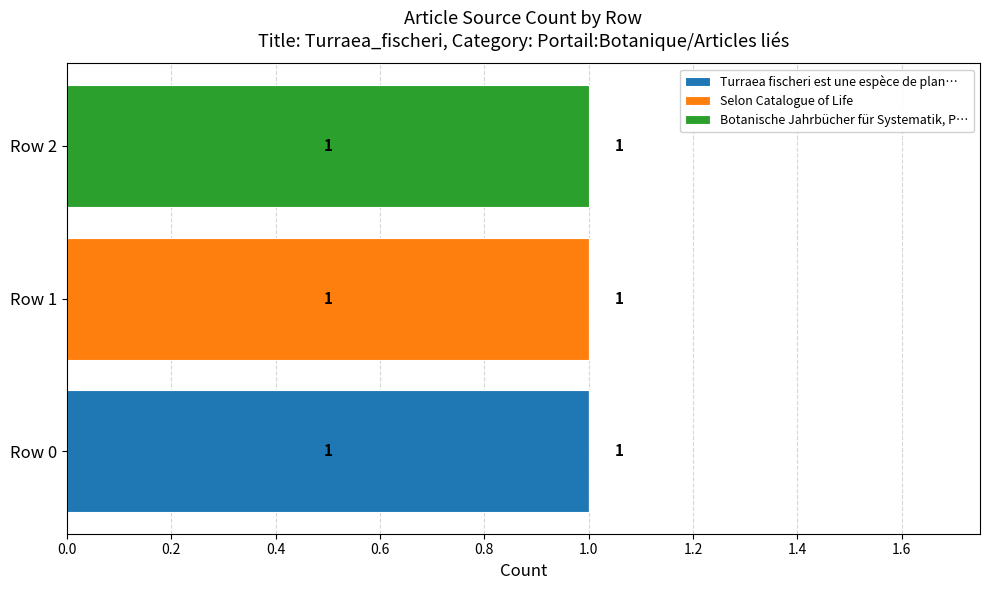

Which category has the highest value in the Turraea fischeri est une espèce de plan… series?

Row 0